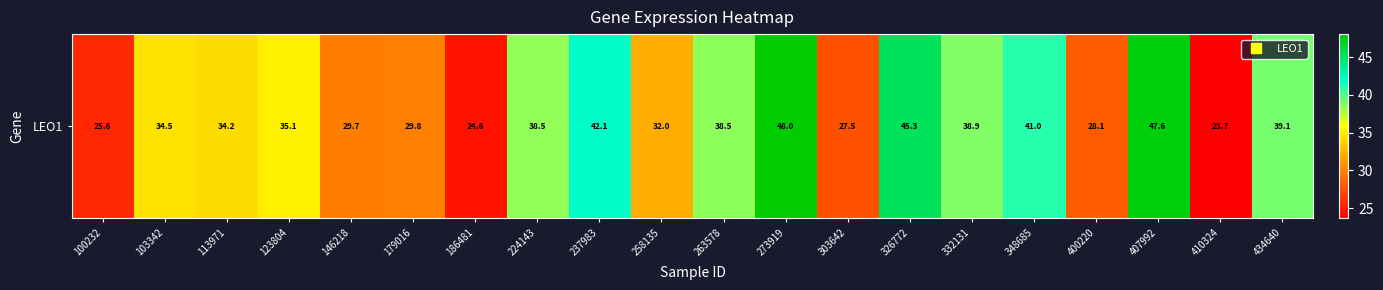

What is the maximum value shown in the chart?

48.0